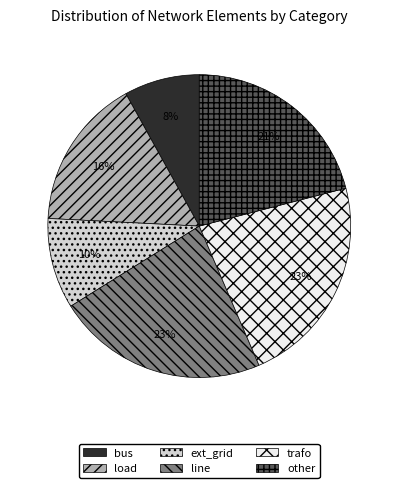

Does any single category account for the majority?

No